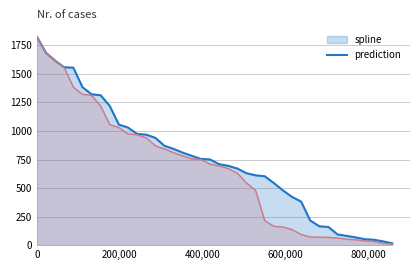

At which category does prediction reach its first local valley?

3